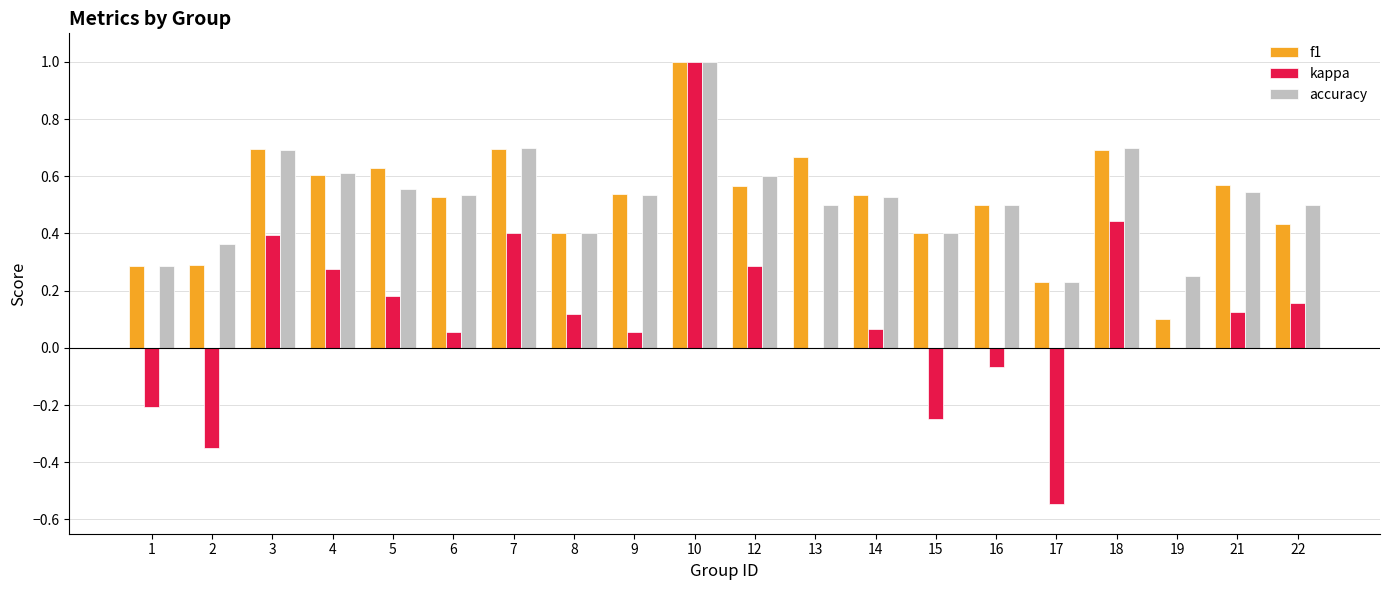

Which series has the widest spread of values?

kappa